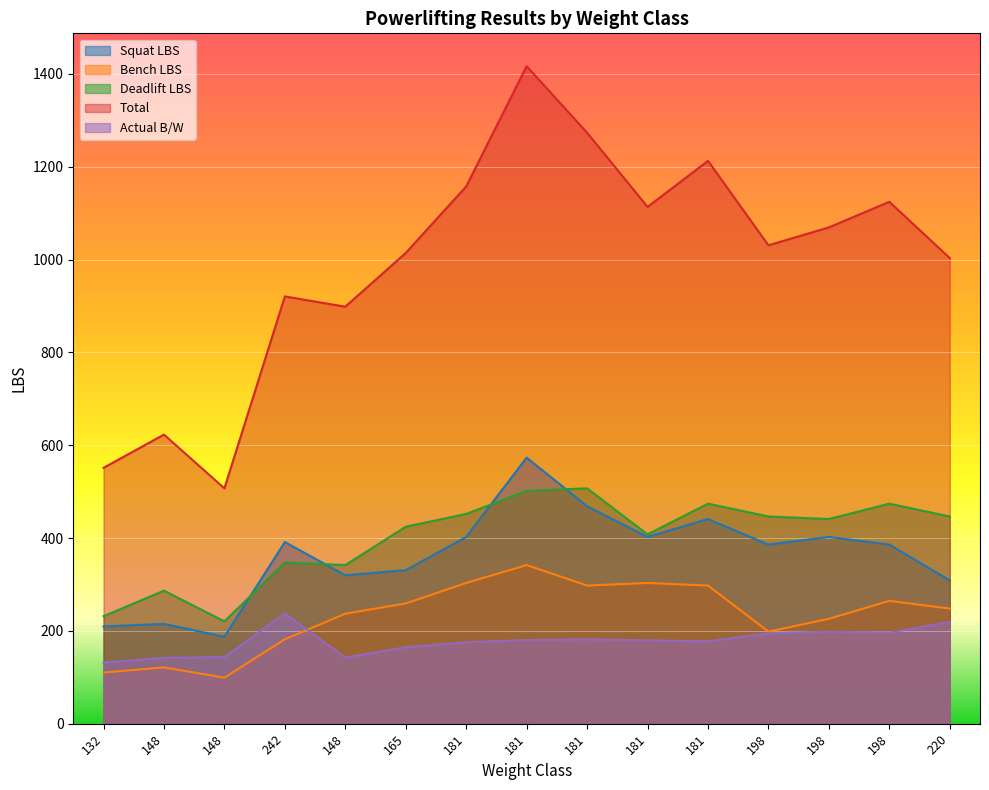

What is the highest value of the Deadlift LBS series?

507.1